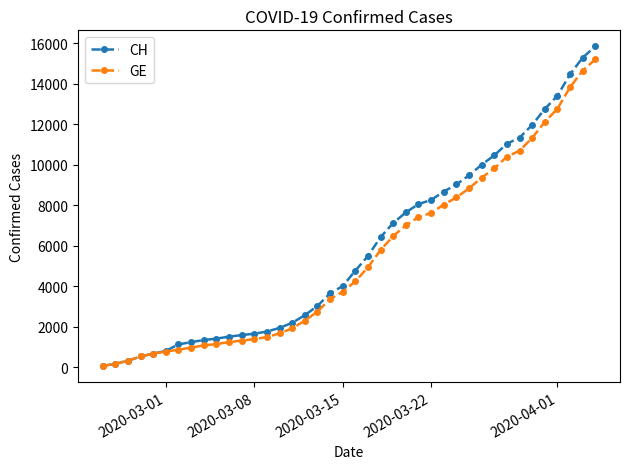

What is the greatest value displayed?

15850